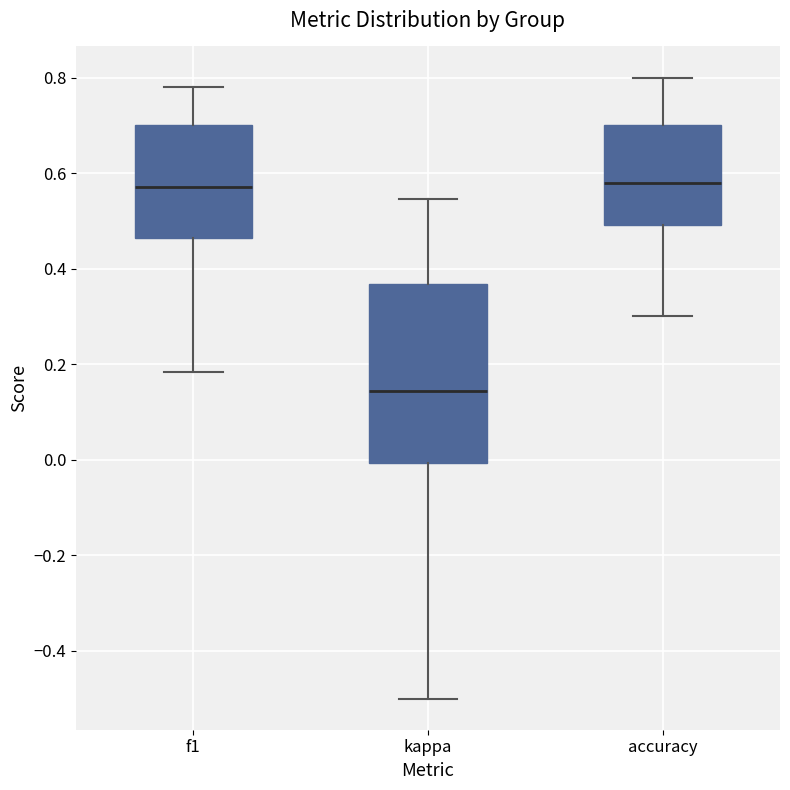

Where does the upper whisker of the box for kappa end on the y-axis? The values are not printed on the chart, so give them approximately, as read against the axis.

0.54